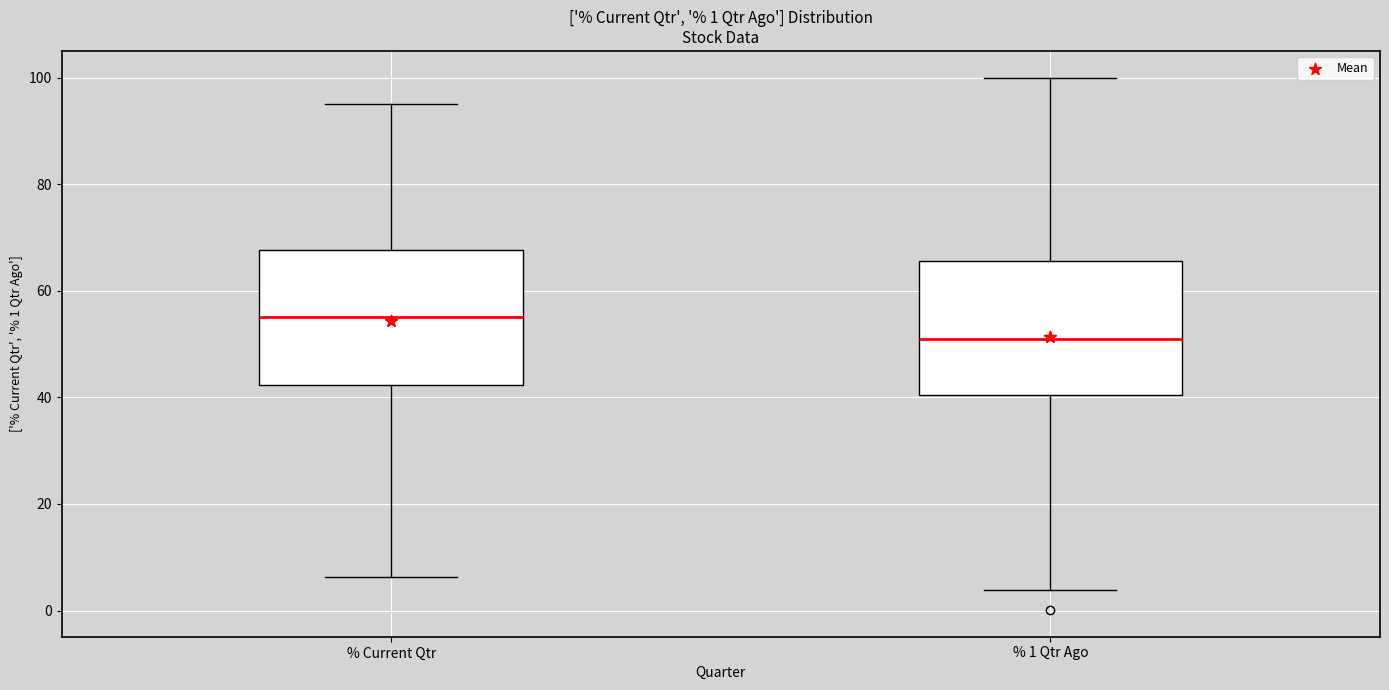

Which box has the lowest median line?

% 1 Qtr Ago